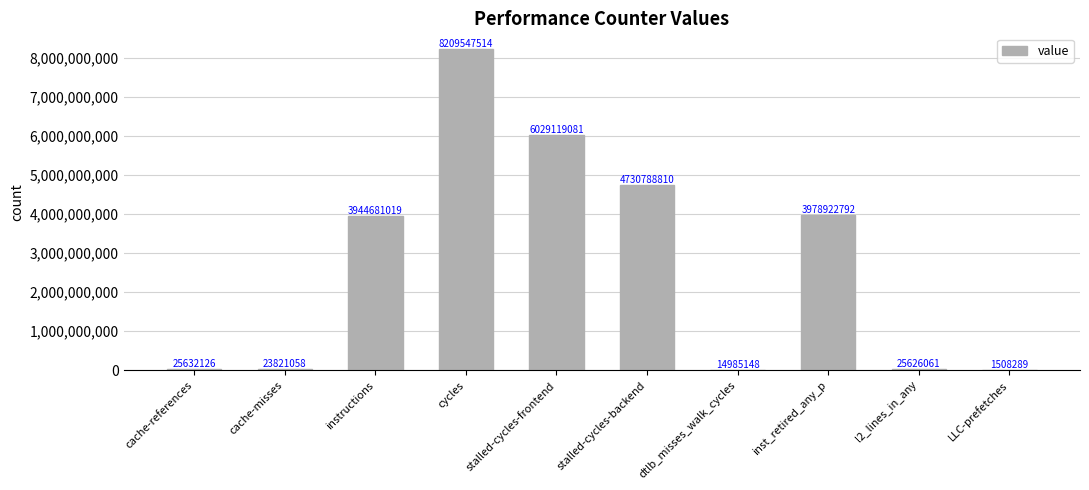

What is the maximum value shown in the chart?

8209547514